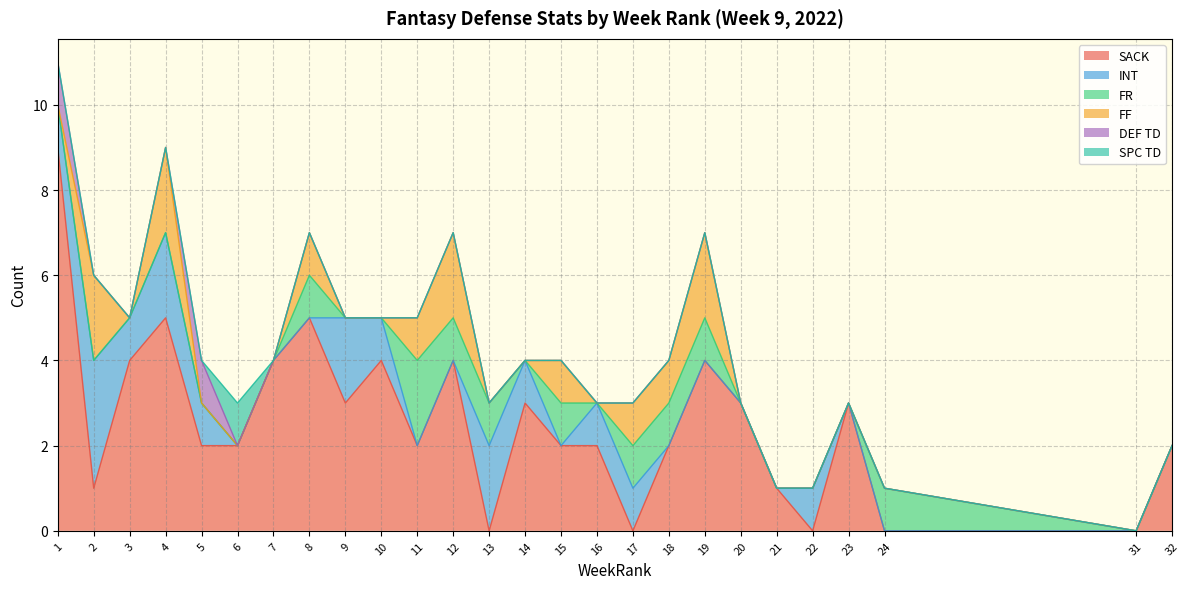

What is the total value across all series at 20?

3